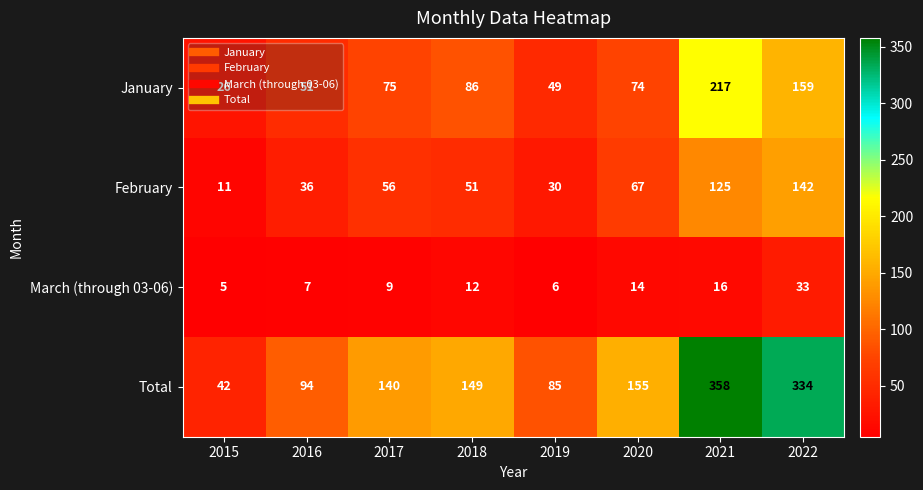

Which series has the largest total across all categories?

Total